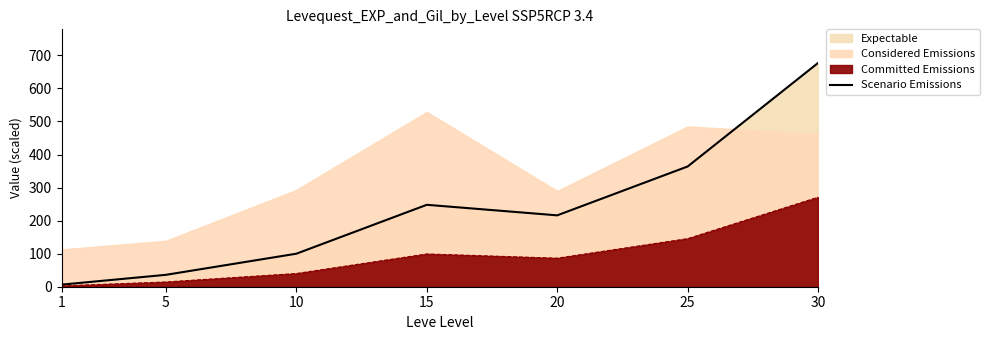

At which label does the data first exceed 216?

15